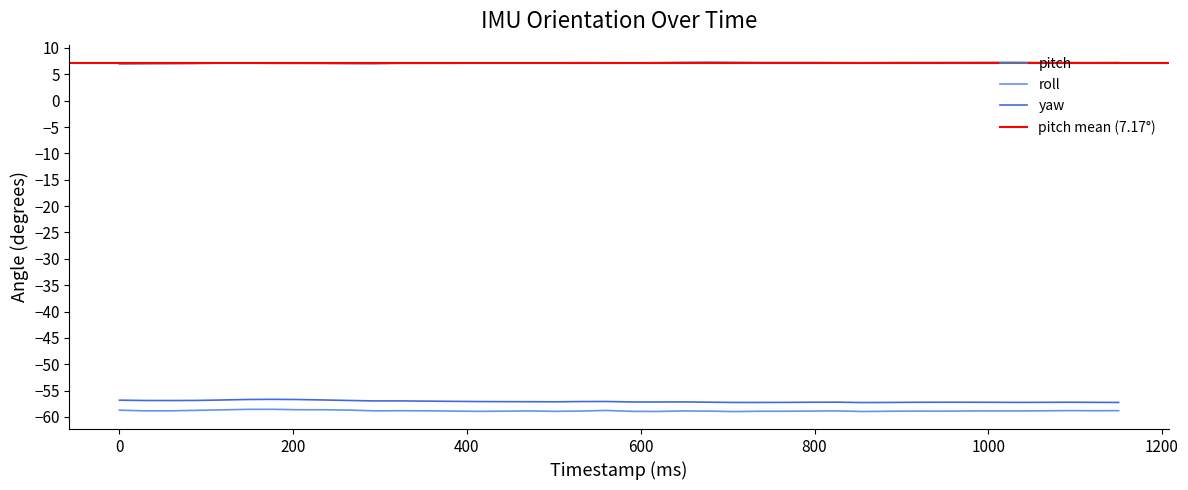

What is the average value of the roll series?

-58.8